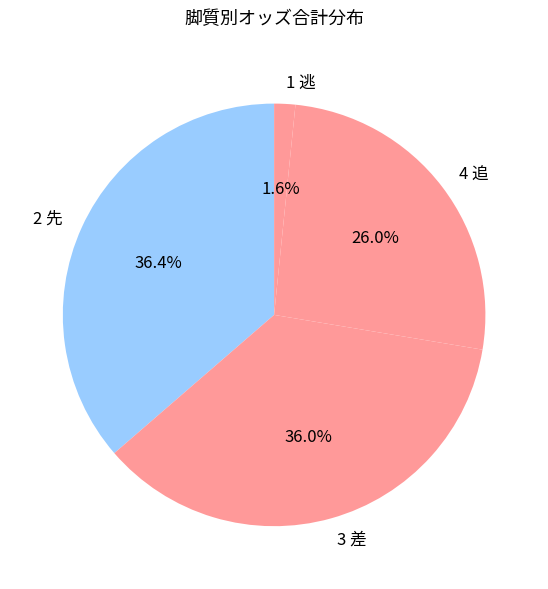

Is 1 逃 the majority of the pie?

No